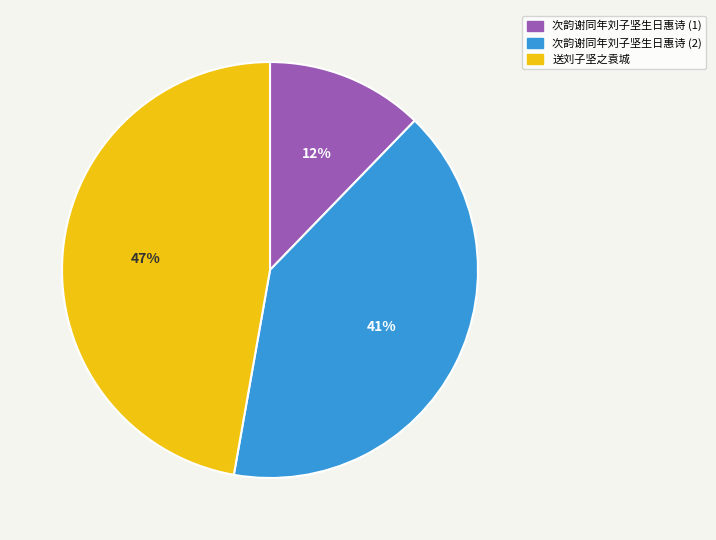

How many segments does this pie chart have?

3